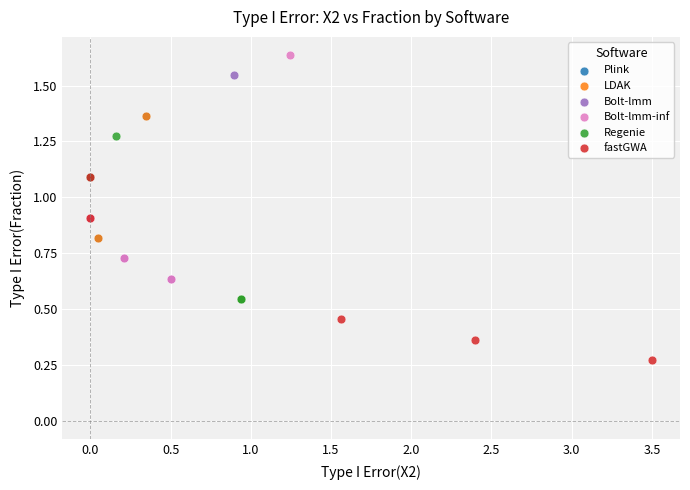

Which series contains the lowest Y value?

fastGWA